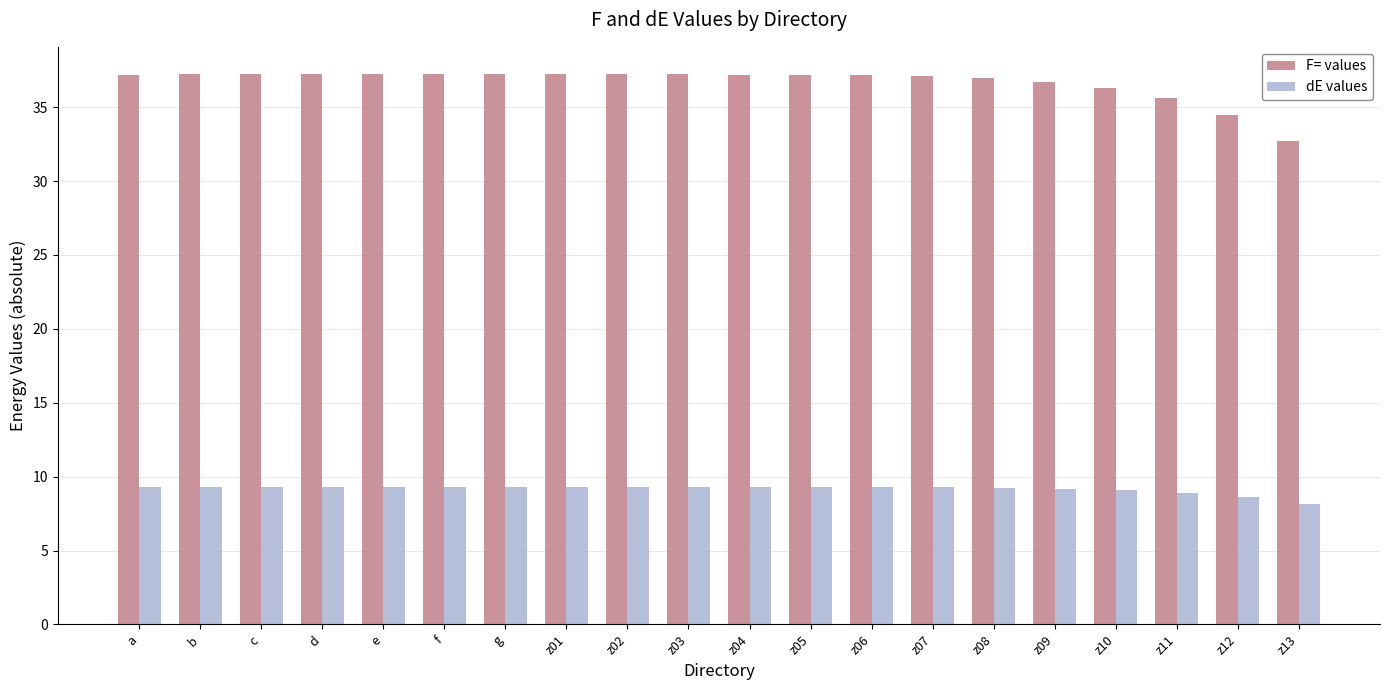

Where is F= values nearest to the value 34?

z12